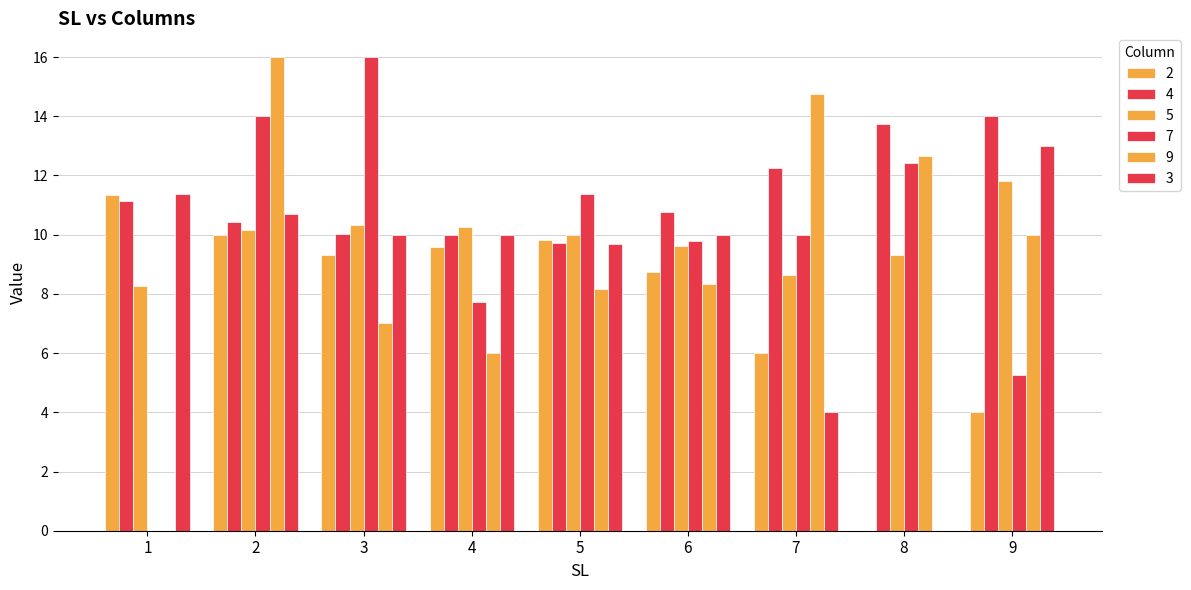

Where does the 4 series first go above 10?

1